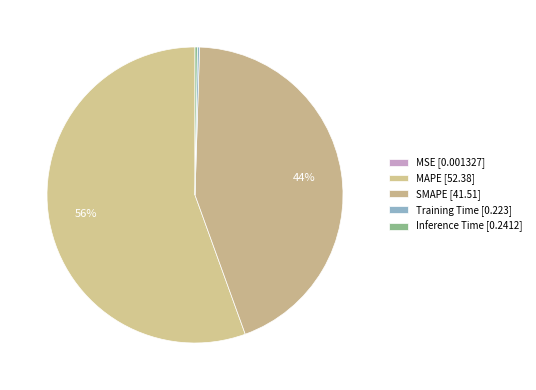

Which has a higher value, MAPE or Inference Time?

MAPE